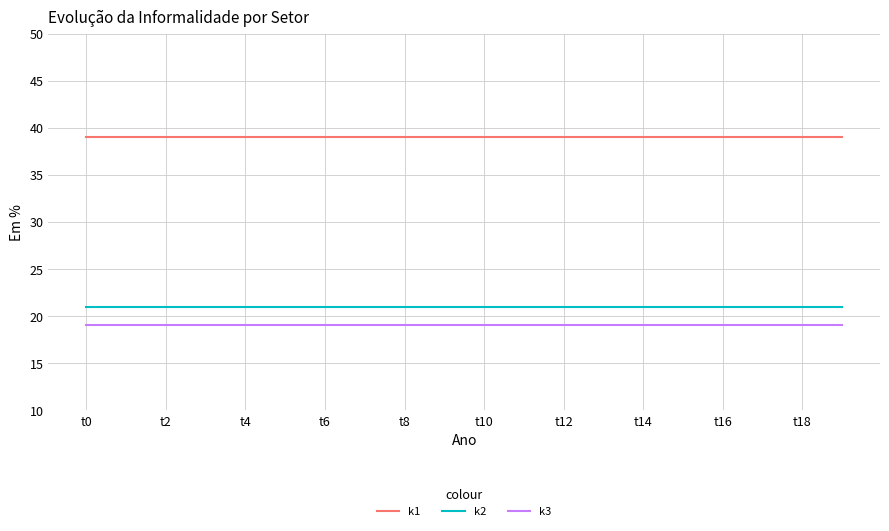

Rank the series by their maximum value, from highest to lowest.

k1, k2, k3